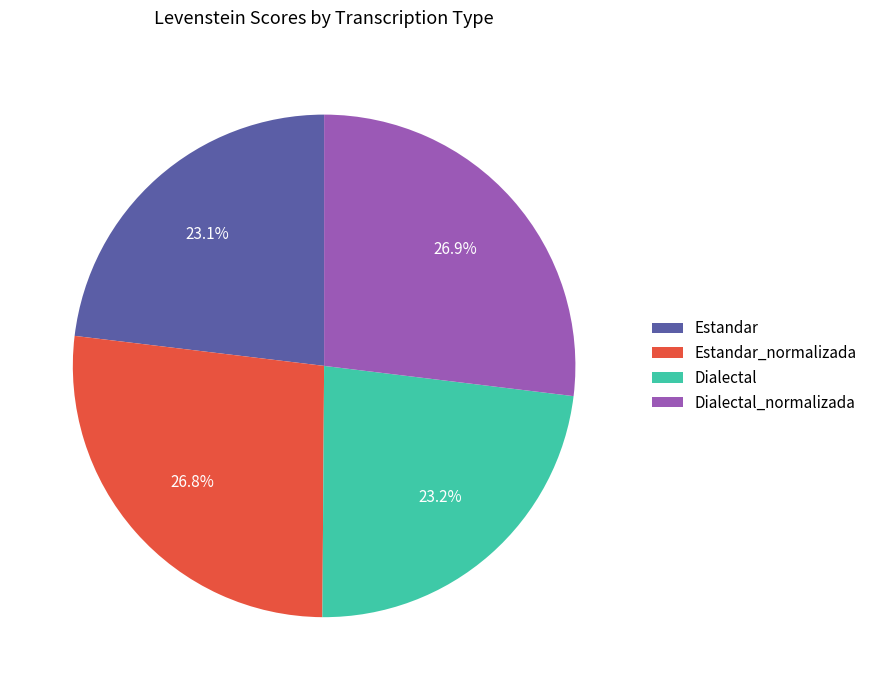

How much of the chart is everything except Estandar?

76.9%